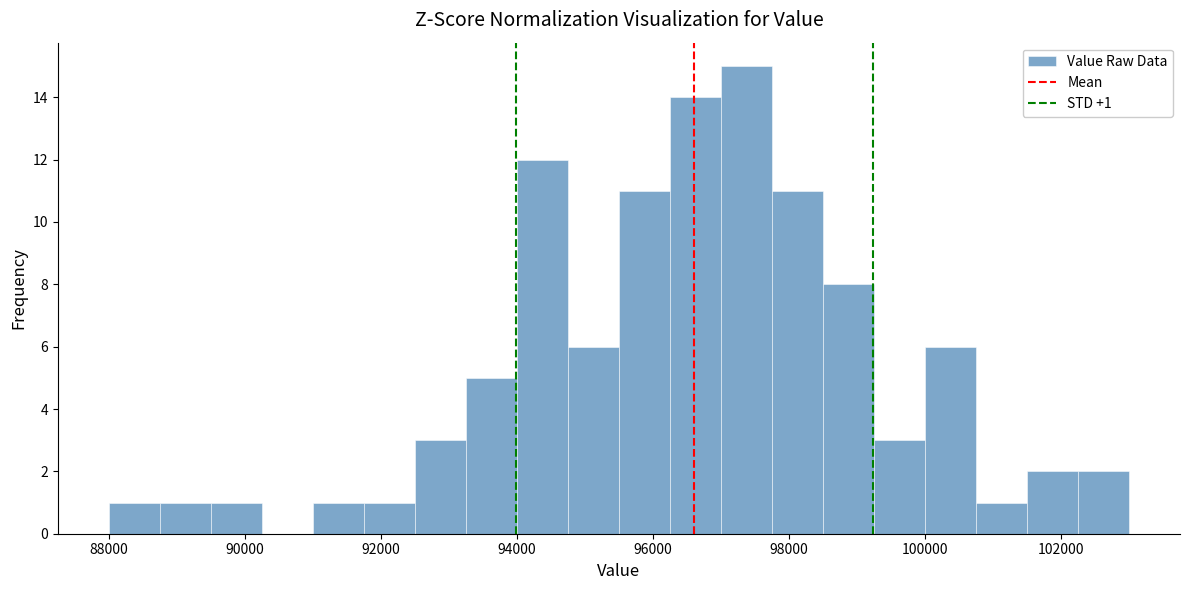

Around what value on the x-axis is the tallest bar? Give the approximate position of its centre, as read against the axis.

97400